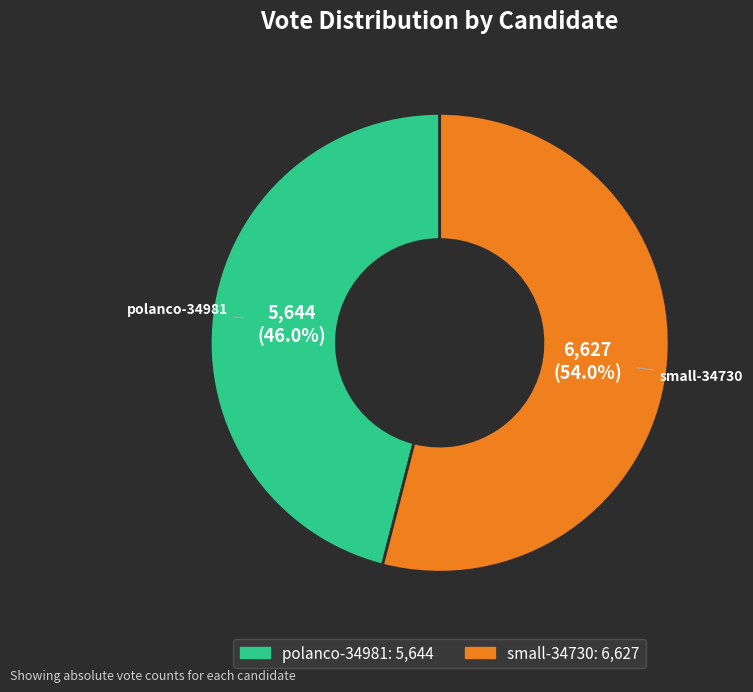

Which category accounts for the majority?

small-34730